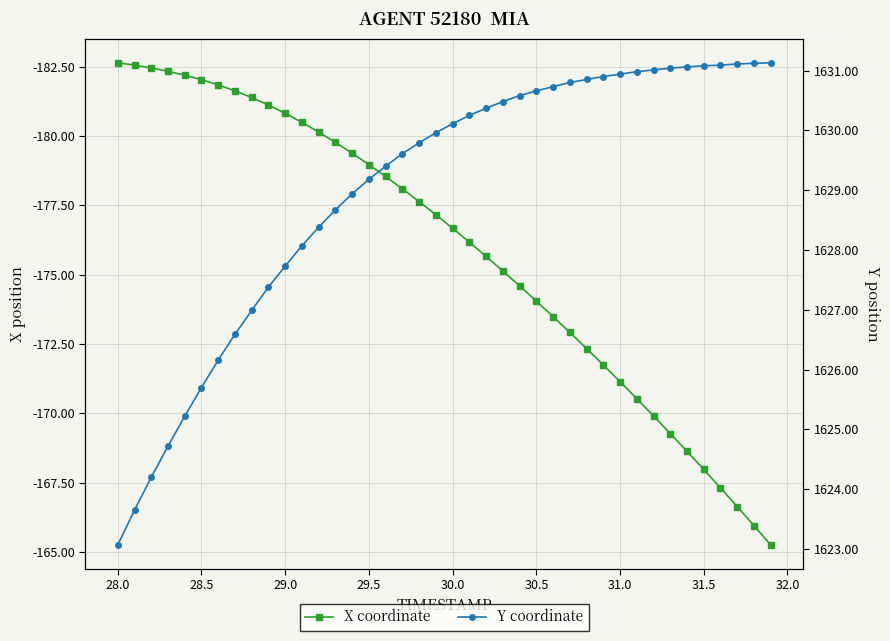

How many values in the X coordinate series are below -176?

22